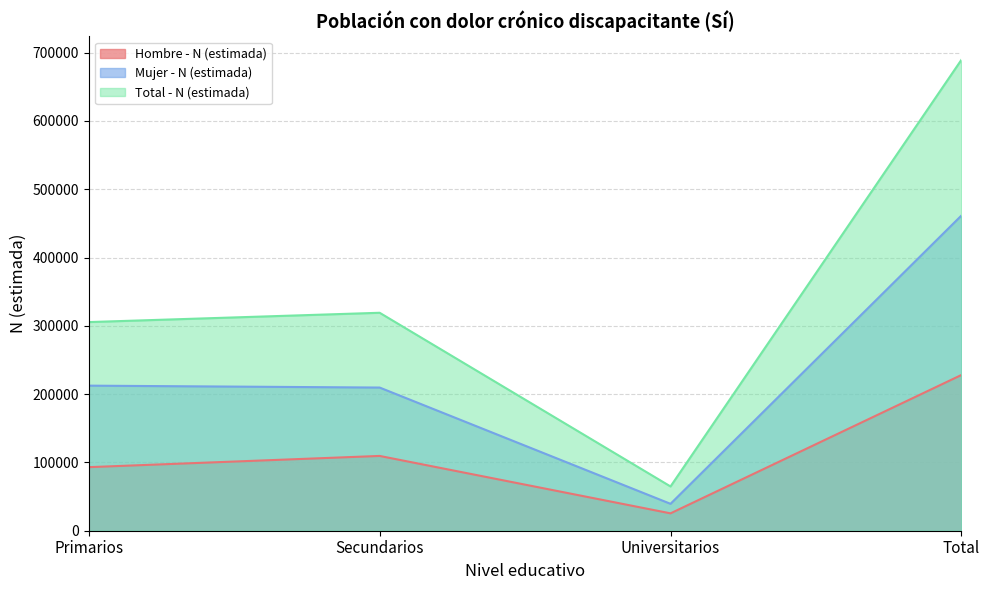

List the series in order of their peak value, lowest first.

Hombre - N (estimada), Mujer - N (estimada), Total - N (estimada)